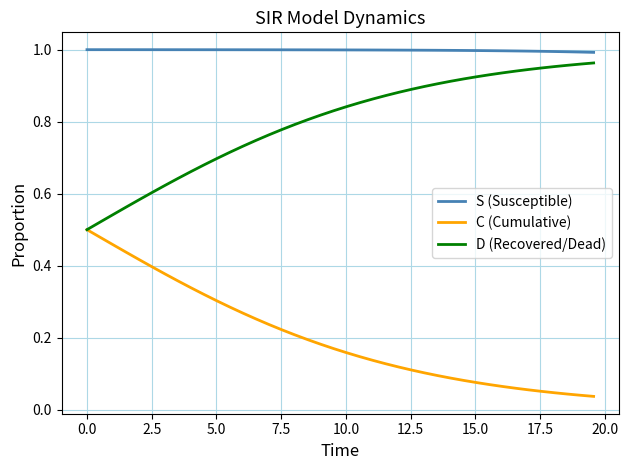

Which series has the largest total across all categories?

S (Susceptible)